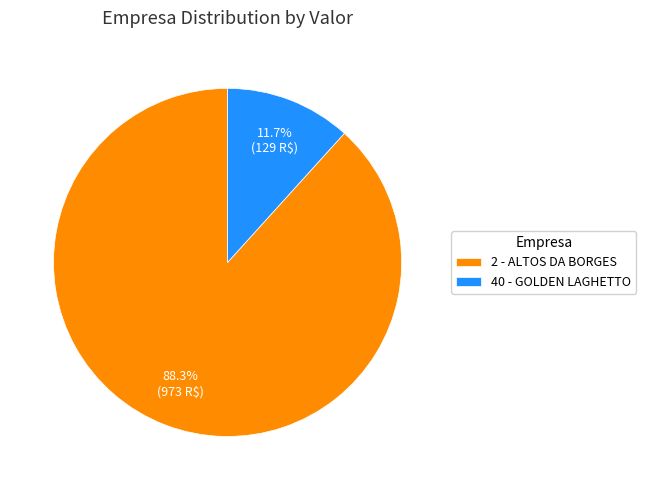

To the nearest percent, what is the combined percentage of 2 - ALTOS DA BORGES and 40 - GOLDEN LAGHETTO?

100%